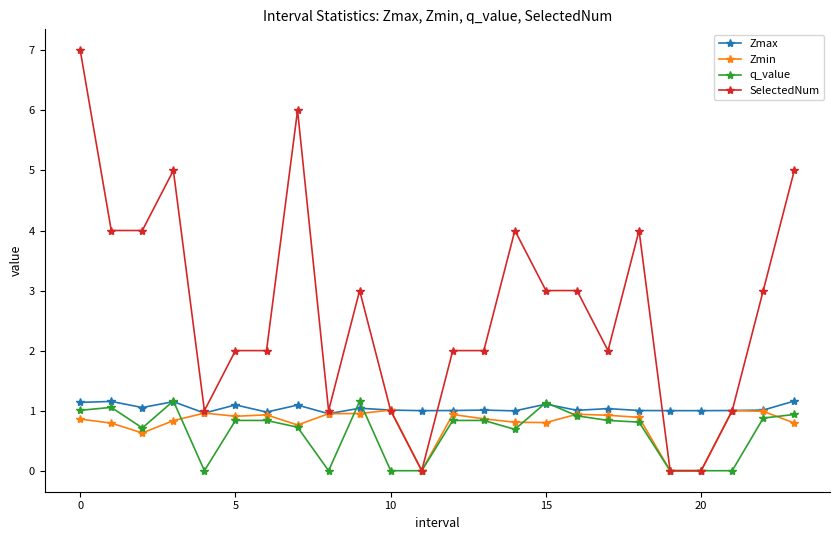

What is the value of the SelectedNum point at the 19th from the left?

4.0